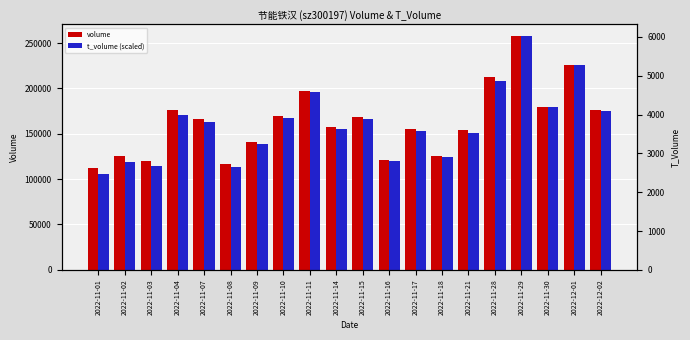

Reading left to right, transcribe all the data shown in this chart.

volume: 2022-11-01=112108.0	2022-11-02=124979.0	2022-11-03=120506.0	2022-11-04=176056.0	2022-11-07=166047.0	2022-11-08=116679.0	2022-11-09=141487.0	2022-11-10=170147.0	2022-11-11=197229.0	2022-11-14=158037.0	2022-11-15=169063.0	2022-11-16=120851.0	2022-11-17=155192.0	2022-11-18=125112.0	2022-11-21=154578.0	2022-11-28=212077.0	2022-11-29=257742.0	2022-11-30=179866.0	2022-12-01=226104.0	2022-12-02=176175.0
t_volume (scaled): 2022-11-01=105716.2	2022-11-02=119326.6	2022-11-03=114404.6	2022-11-04=171071.9	2022-11-07=162511.9	2022-11-08=113719.8	2022-11-09=139100.2	2022-11-10=167091.5	2022-11-11=195639.1	2022-11-14=155749.4	2022-11-15=166791.9	2022-11-16=119583.4	2022-11-17=153395.4	2022-11-18=123991.8	2022-11-21=150613.4	2022-11-28=208008.3	2022-11-29=257742.0	2022-11-30=180059.9	2022-12-01=225684.8	2022-12-02=175052.3